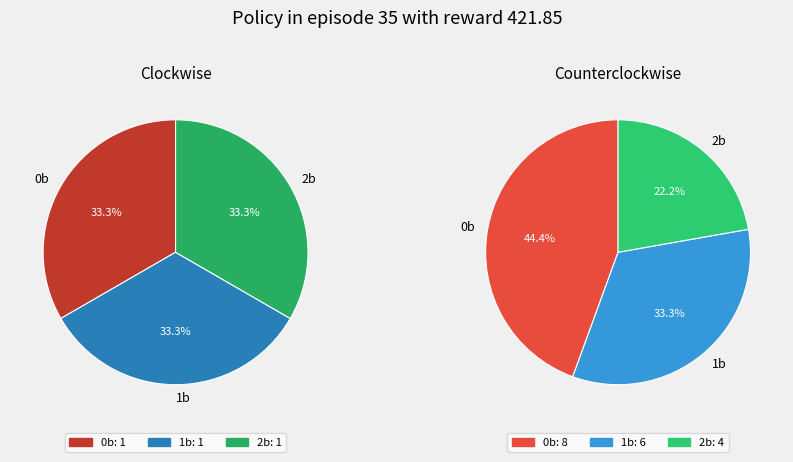

Combined, do 1b and 0b account for over 50%?

Yes